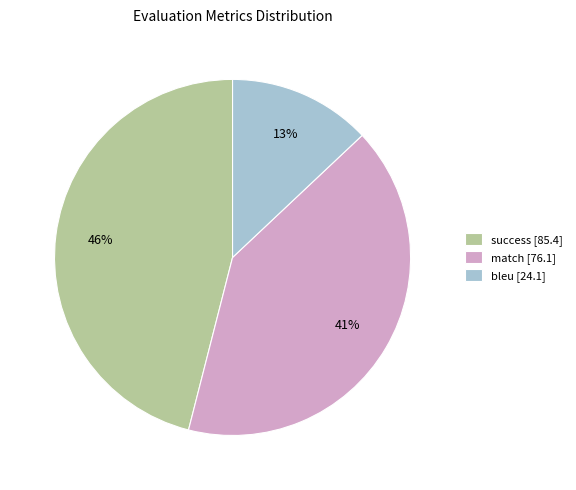

Does any single category account for the majority?

No